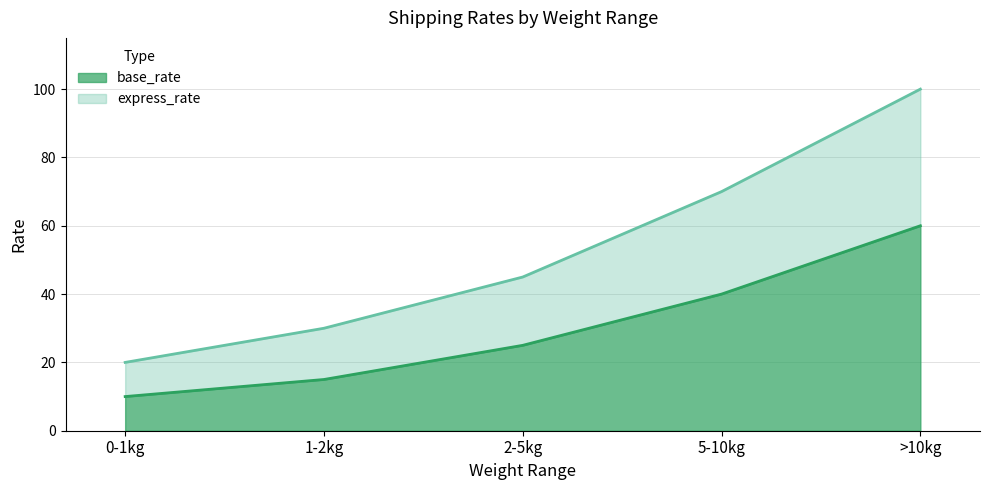

How many lines are shown in the chart?

2